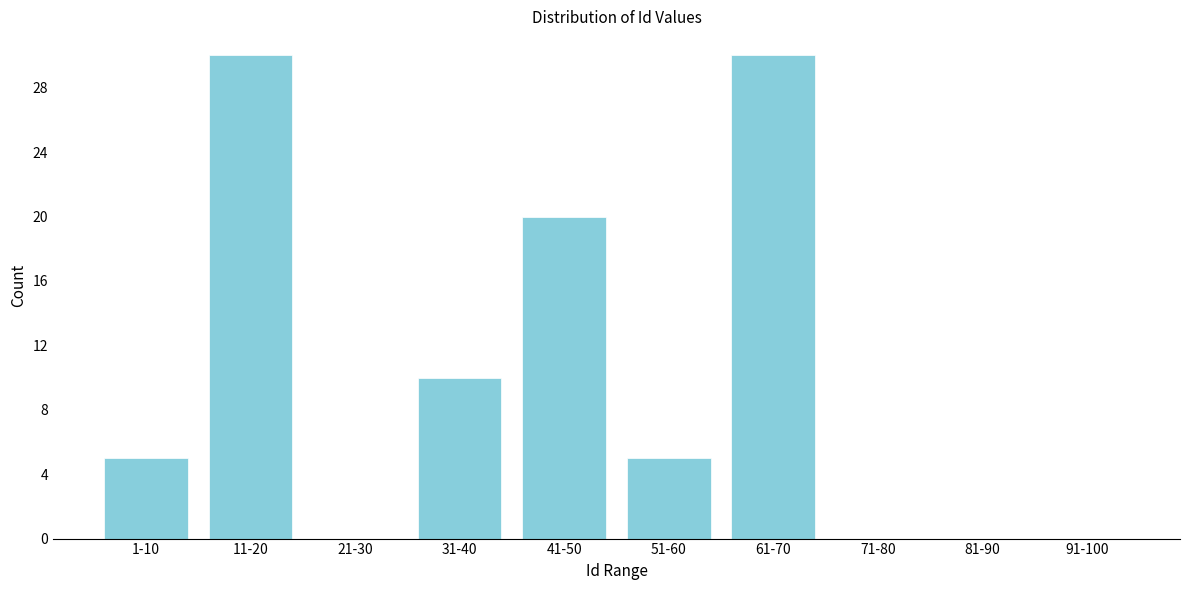

Reading left to right, what are all the values shown in this chart?

1-10=5	11-20=30	21-30=0	31-40=10	41-50=20	51-60=5	61-70=30	71-80=0	81-90=0	91-100=0